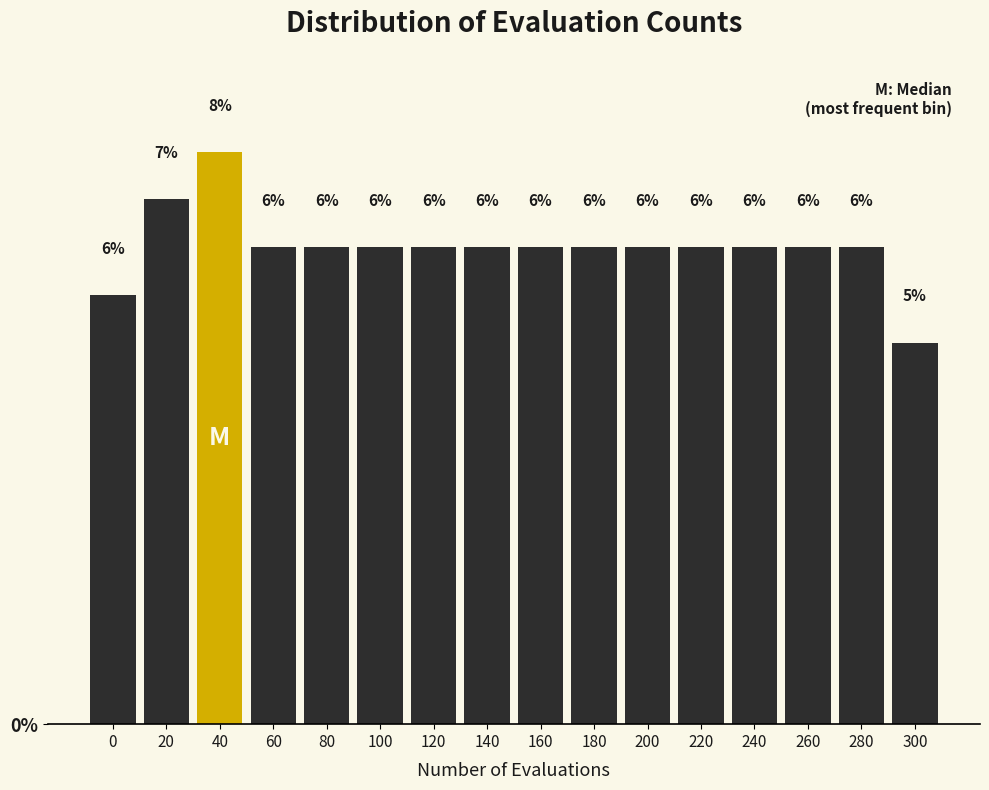

Does the chart contain any negative values?

No